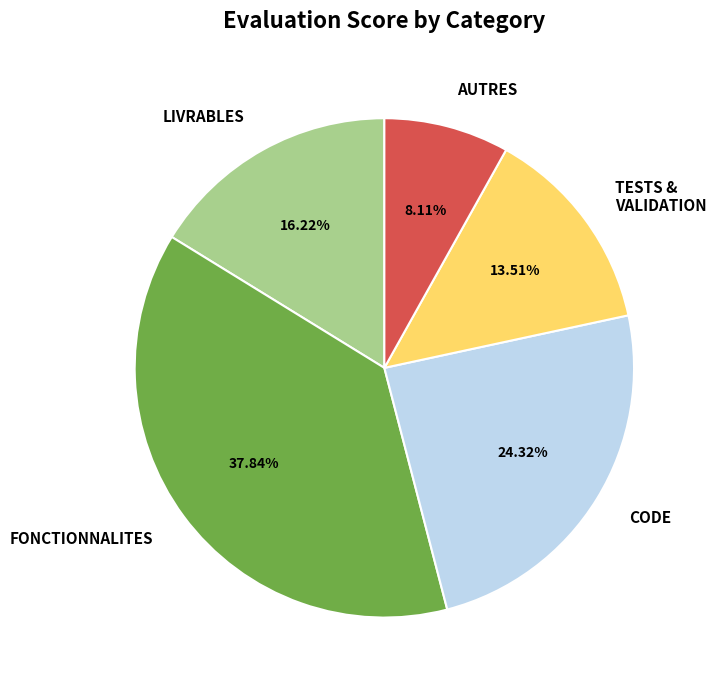

Count the number of slices in the pie.

5